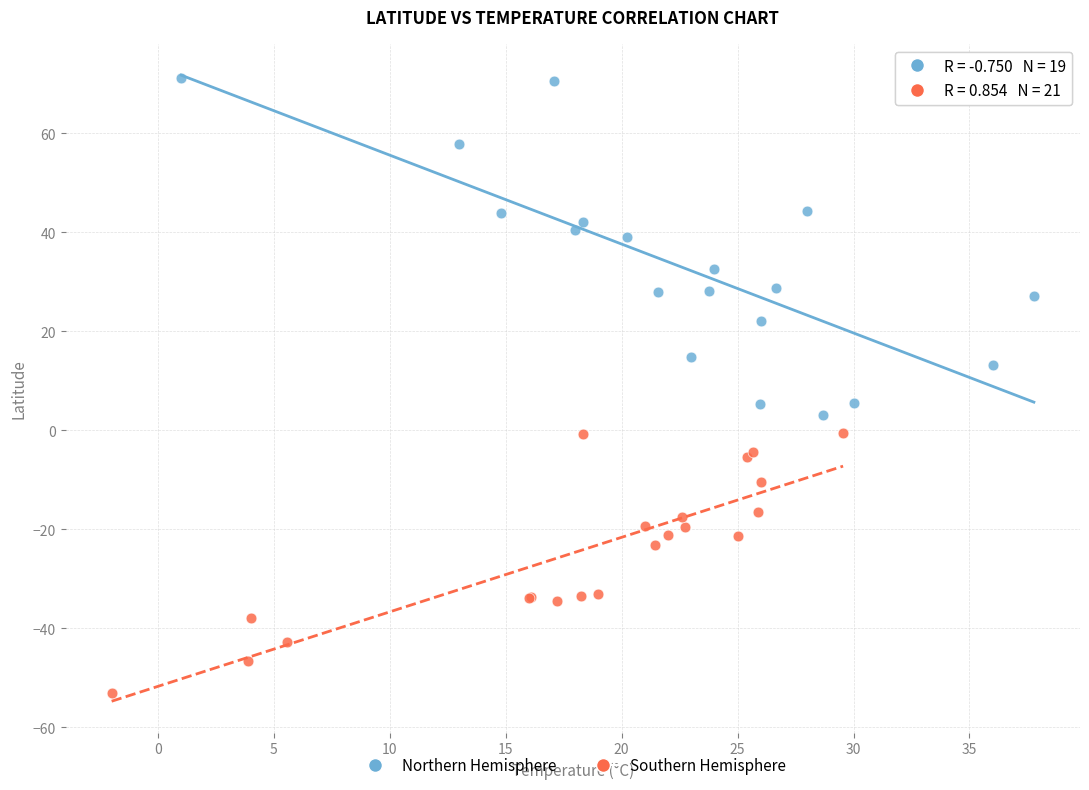

What are all the series names shown in the legend?

Northern Hemisphere, Southern Hemisphere